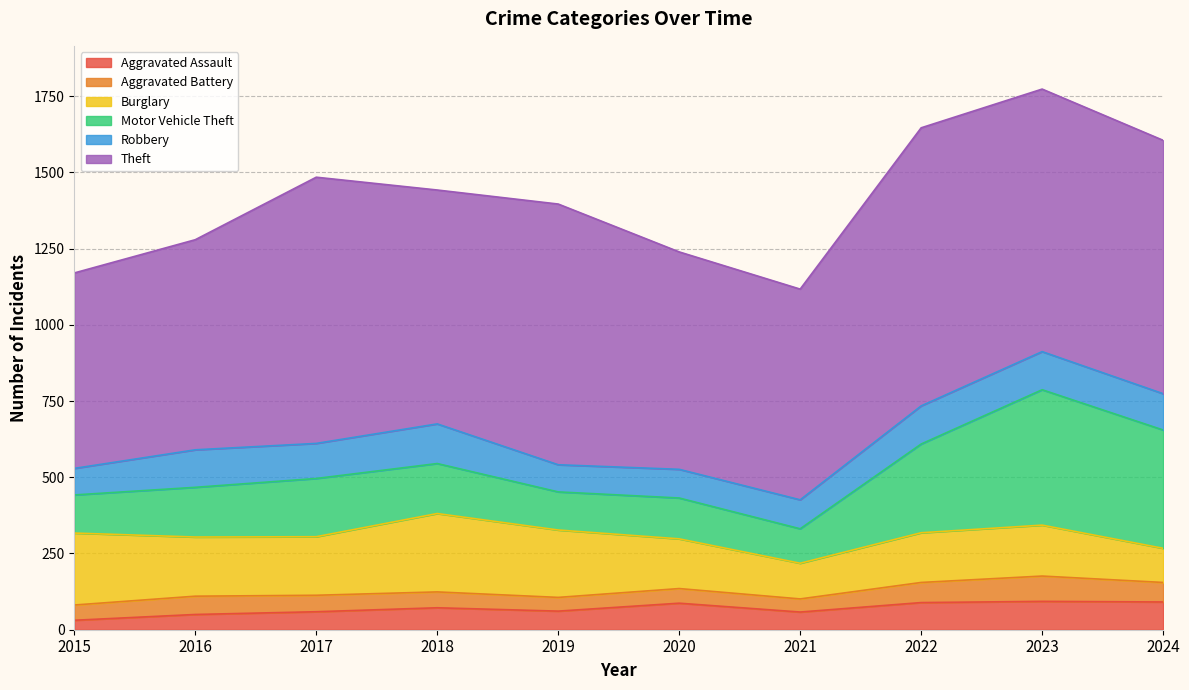

How many distinct data groups are displayed?

6